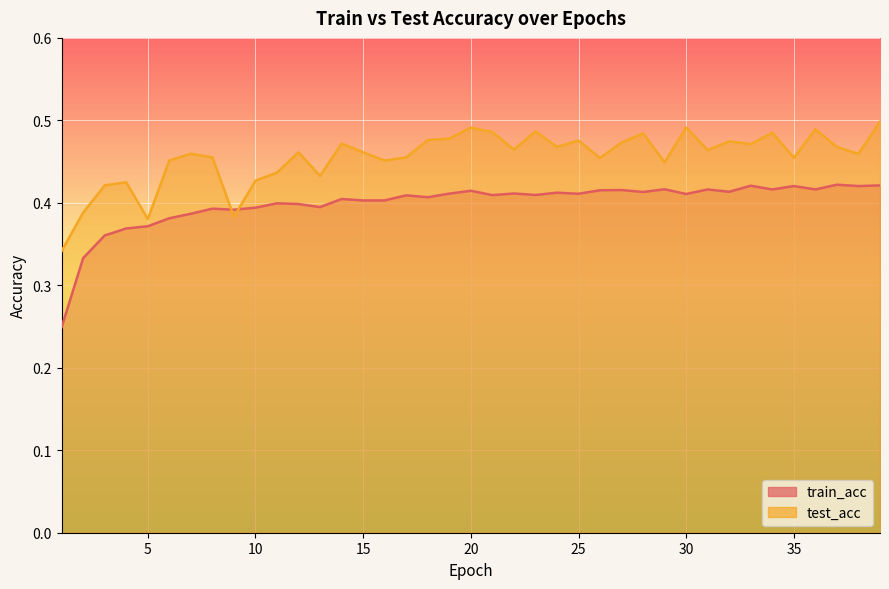

Rank the series at 29 from highest to lowest value.

test_acc, train_acc